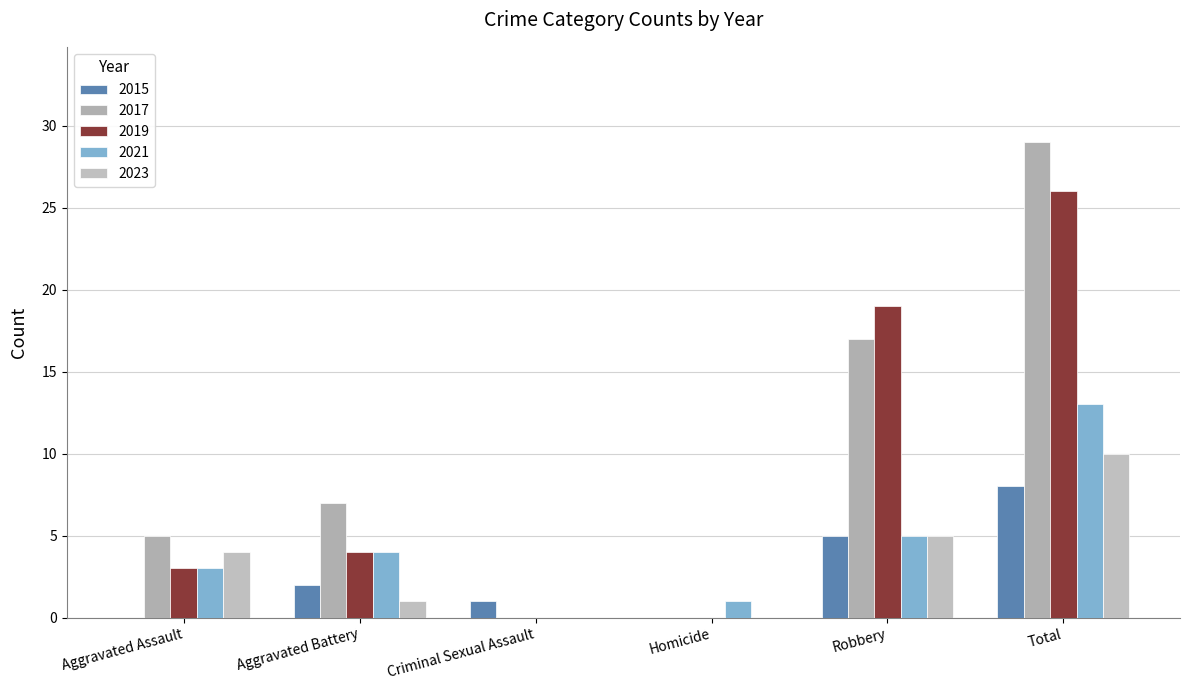

Is it true that 2023 equals 4 at Homicide?

False